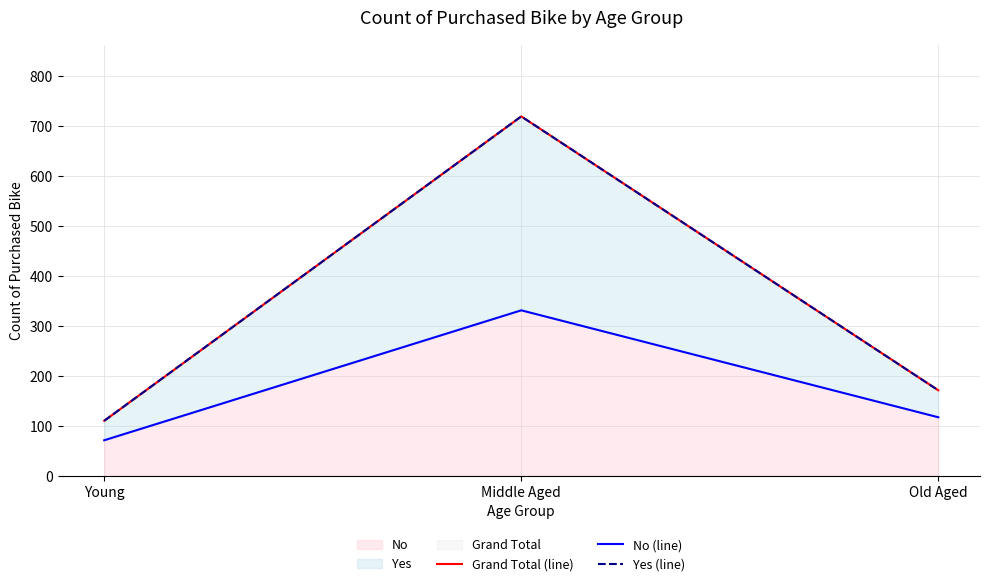

The No (line) series shows 71 at Young. True or false?

True